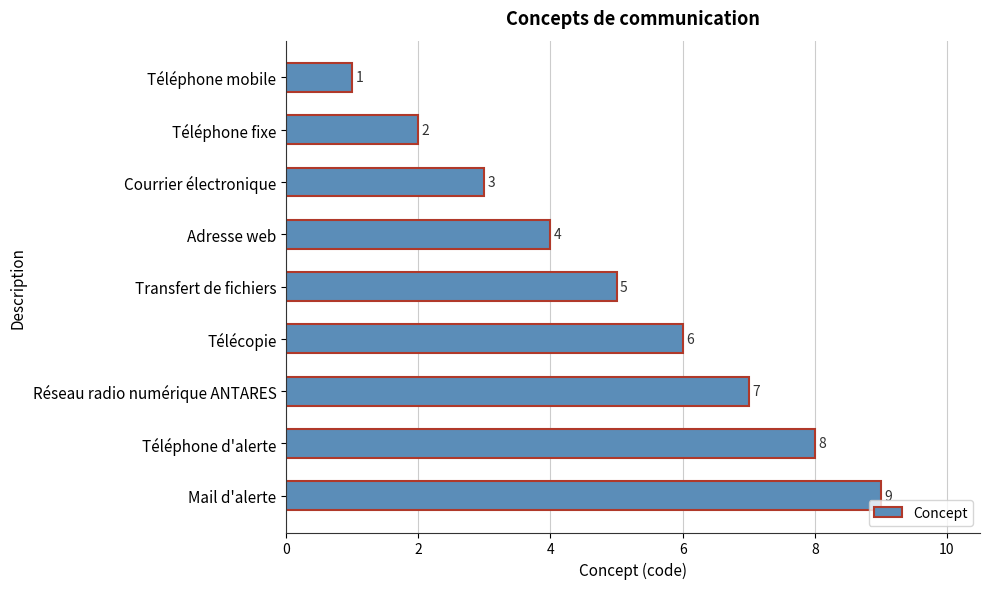

What is the average value?

5